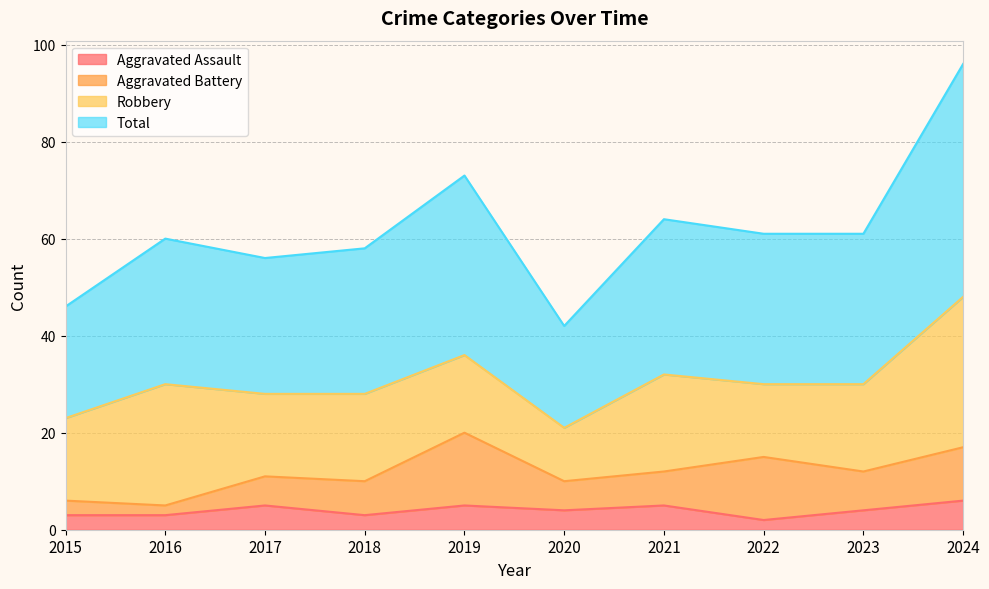

What is the highest value of the Aggravated Assault series?

6